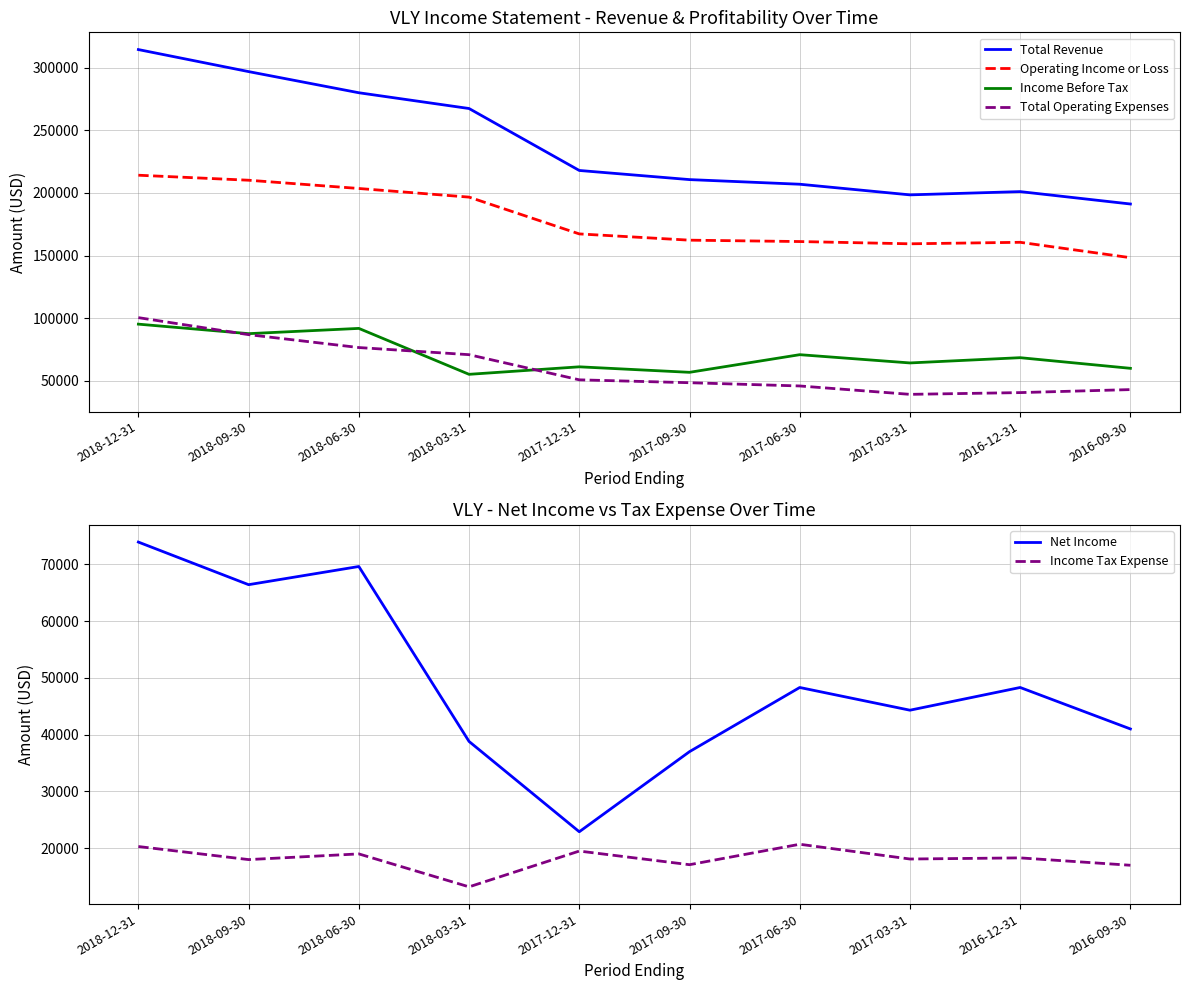

What is the value of the Total Revenue point at the 9th from the left?

201100